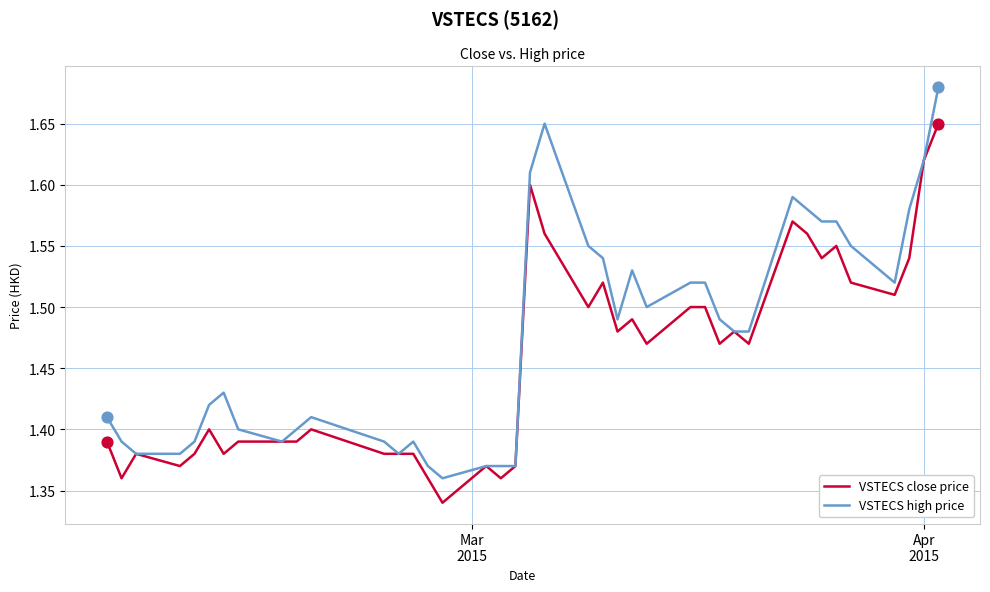

Rank the series by their average value, from lowest to highest.

VSTECS close price, VSTECS high price